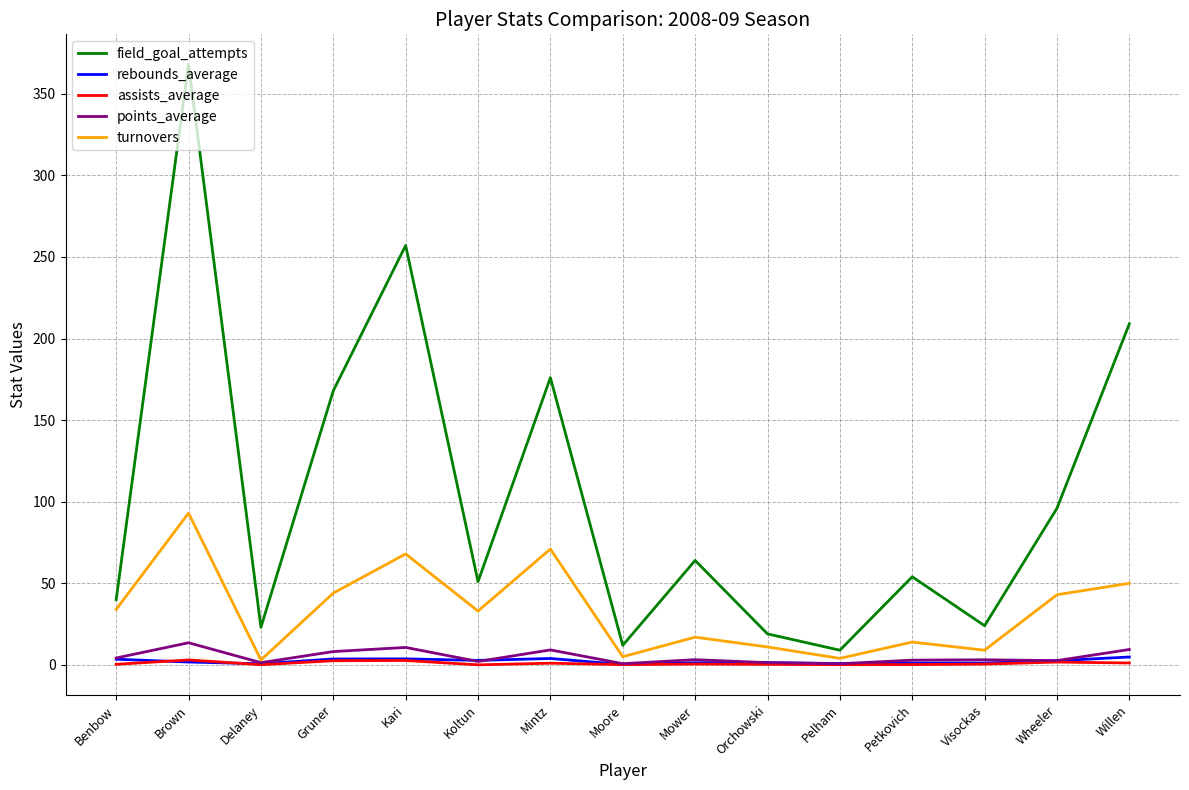

True or false: field_goal_attempts and rebounds_average cross at least once.

False